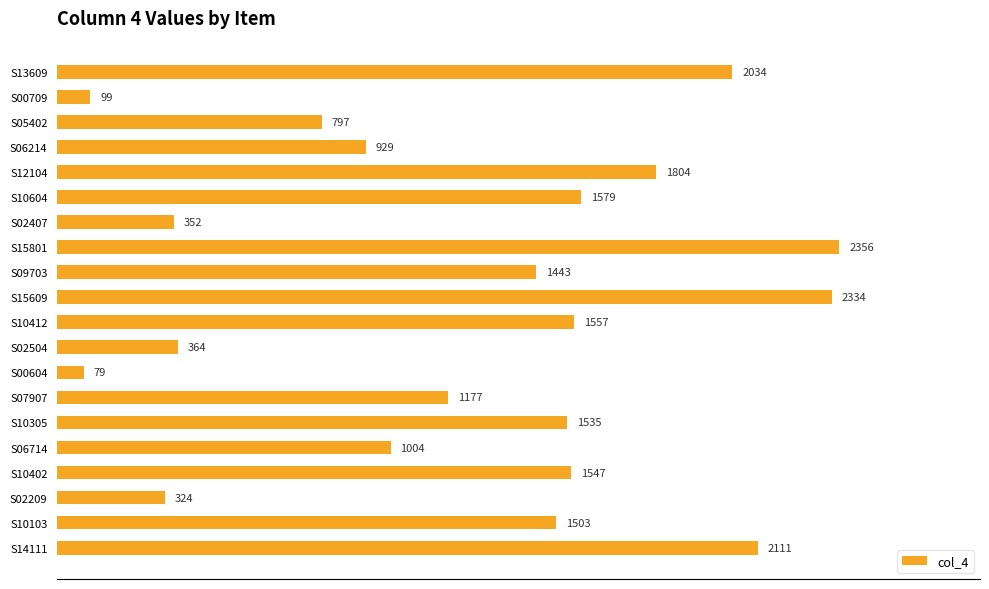

Reading top to bottom, what are all the values shown in this chart?

S13609=2034	S00709=99	S05402=797	S06214=929	S12104=1804	S10604=1579	S02407=352	S15801=2356	S09703=1443	S15609=2334	S10412=1557	S02504=364	S00604=79	S07907=1177	S10305=1535	S06714=1004	S10402=1547	S02209=324	S10103=1503	S14111=2111